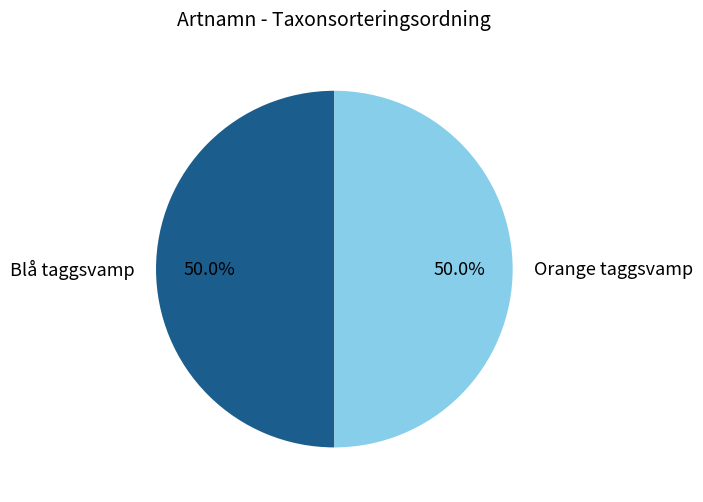

Is the sum of Blå taggsvamp and Orange taggsvamp greater than half?

Yes